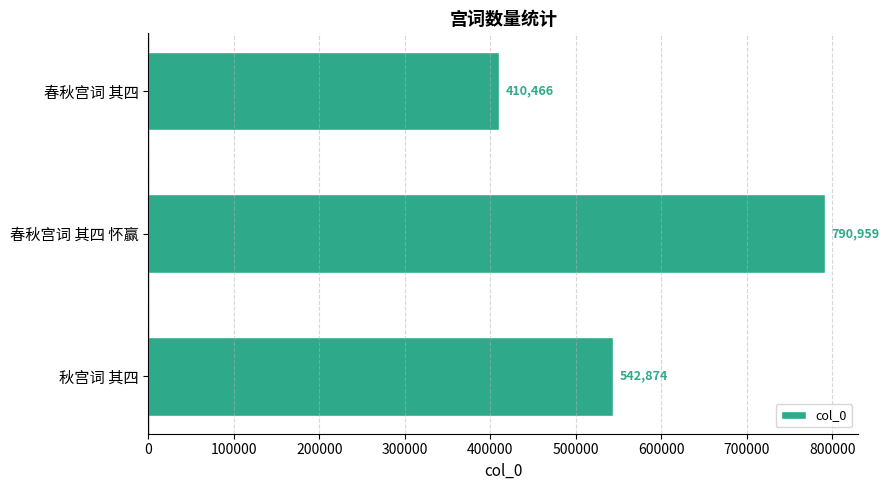

At which category does the chart reach its peak across all series?

春秋宫词 其四 怀赢